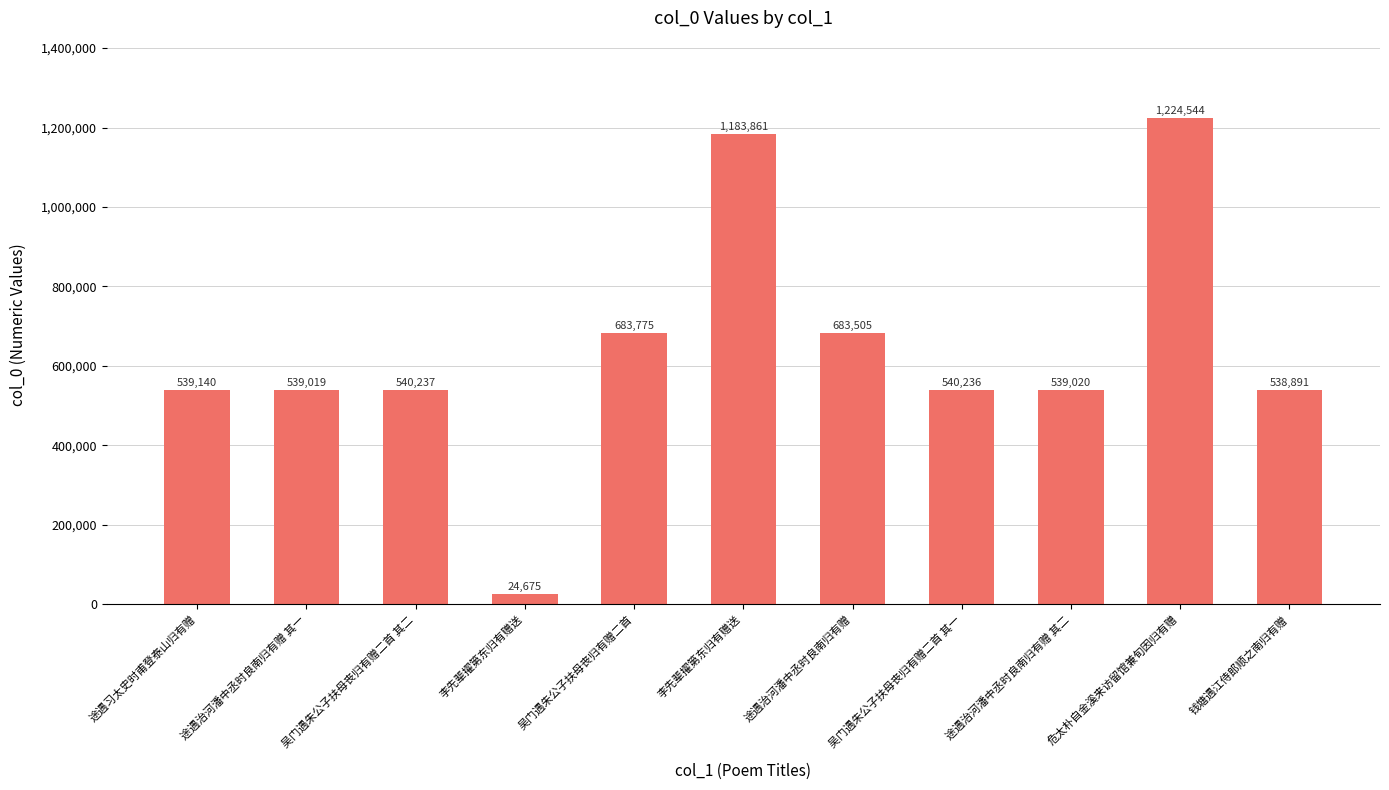

What is the label of the 5th bar from the right?

途遇治河潘中丞时良南归有赠